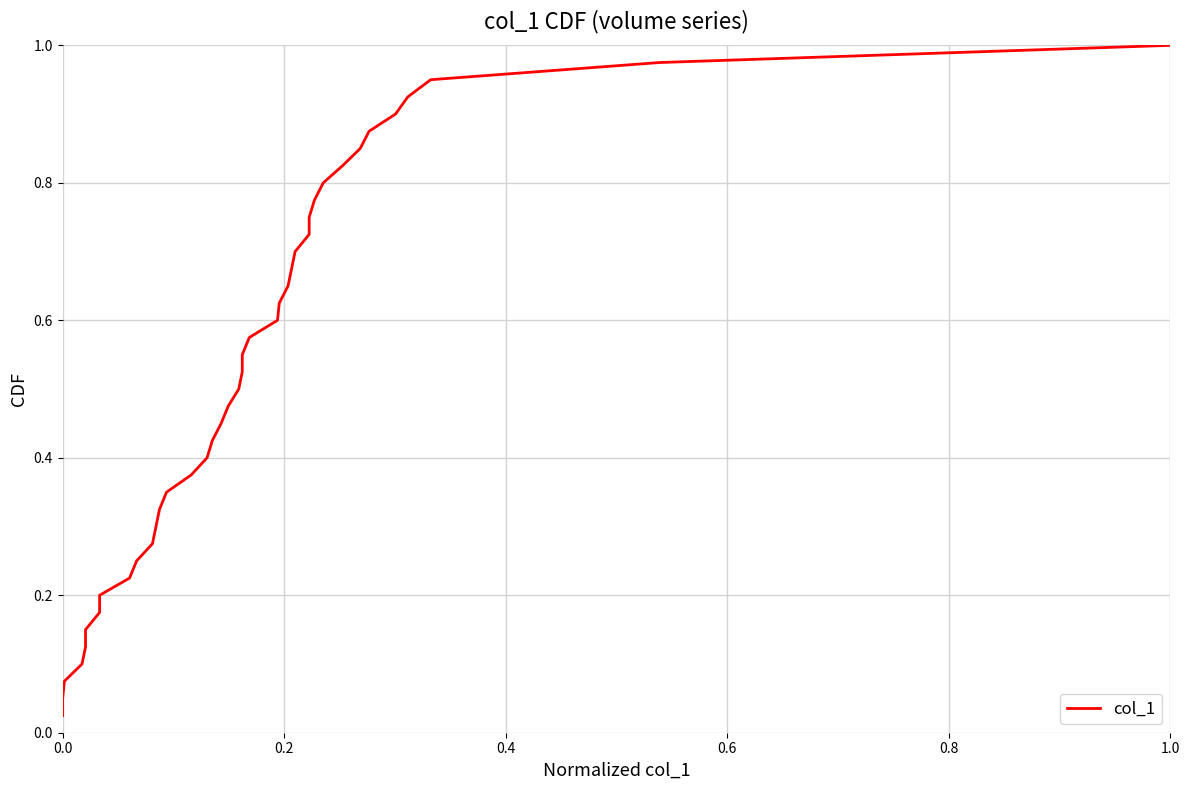

The value at 25 is 0.7. True or false?

True